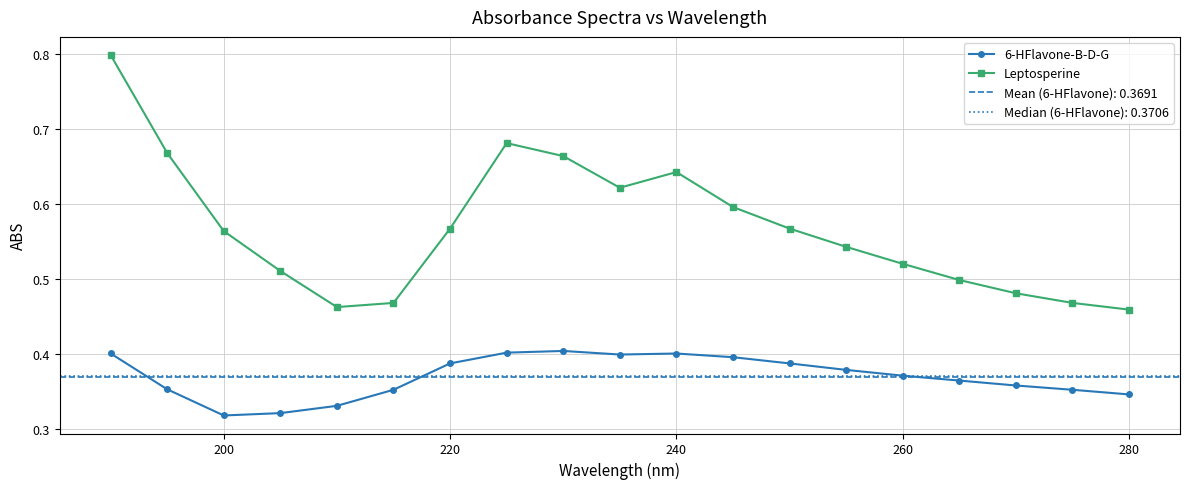

Reading right to left, extract all data points from this chart.

6-HFlavone-B-D-G: 0.3	0.4	0.4	0.4	0.4	0.4	0.4	0.4	0.4	0.4	0.4	0.4	0.4	0.4	0.3	0.3	0.3	0.4	0.4
Leptosperine: 0.5	0.5	0.5	0.5	0.5	0.5	0.6	0.6	0.6	0.6	0.7	0.7	0.6	0.5	0.5	0.5	0.6	0.7	0.8